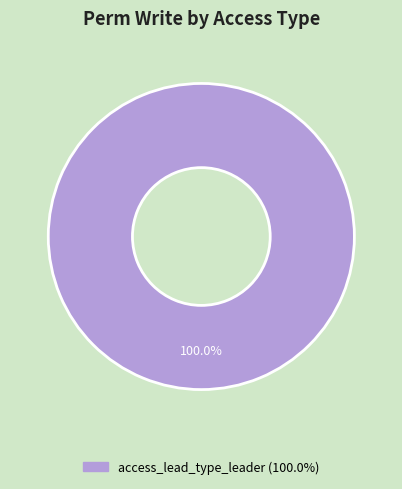

Is there a majority slice in this chart?

Yes